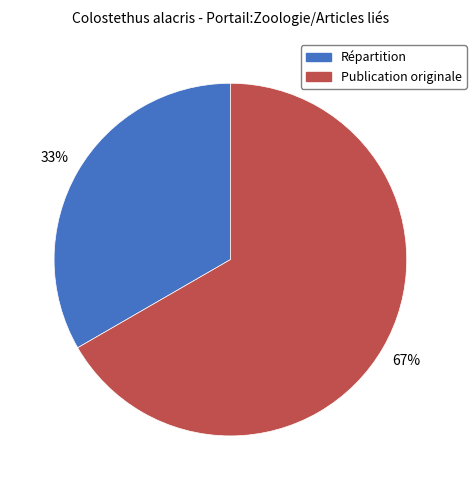

True or false: Publication originale accounts for 60% of the total.

False